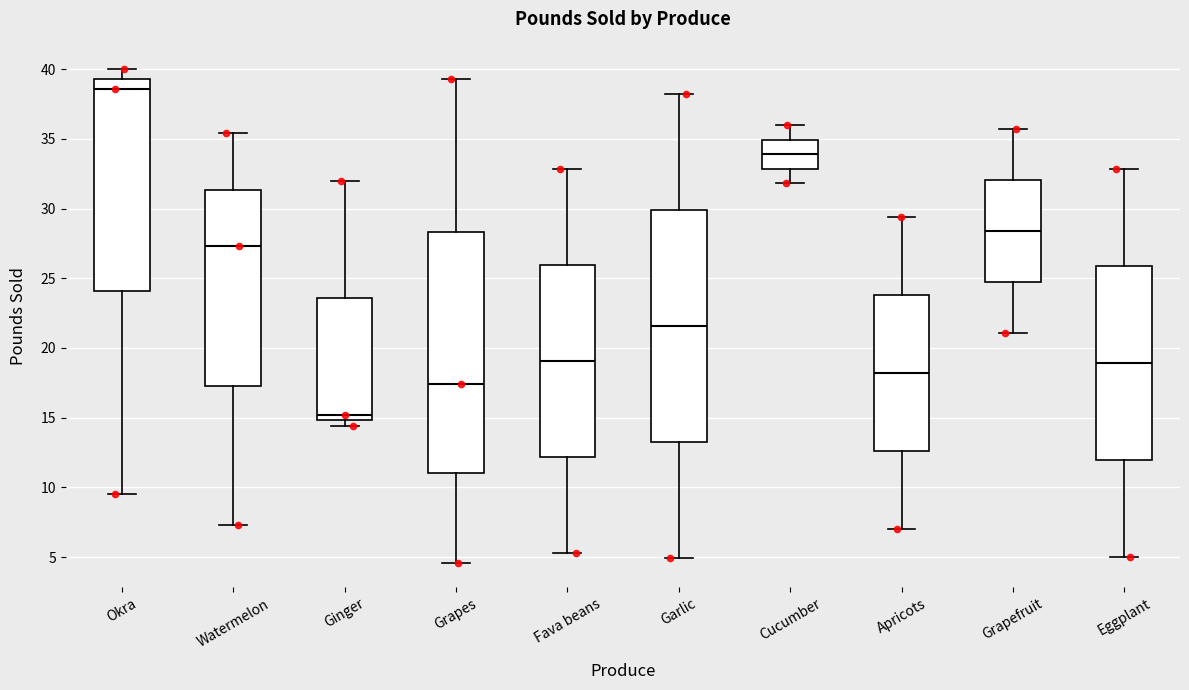

Where does the upper whisker of the box for Apricots end on the y-axis? The values are not printed on the chart, so give them approximately, as read against the axis.

29.5